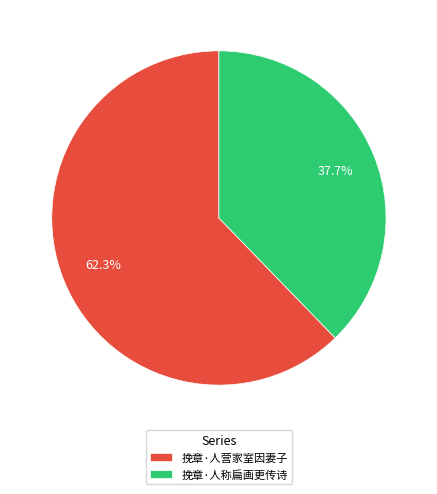

Rank the categories by value from lowest to highest.

挽章·人称扁画更传诗, 挽章·人营家室因妻子